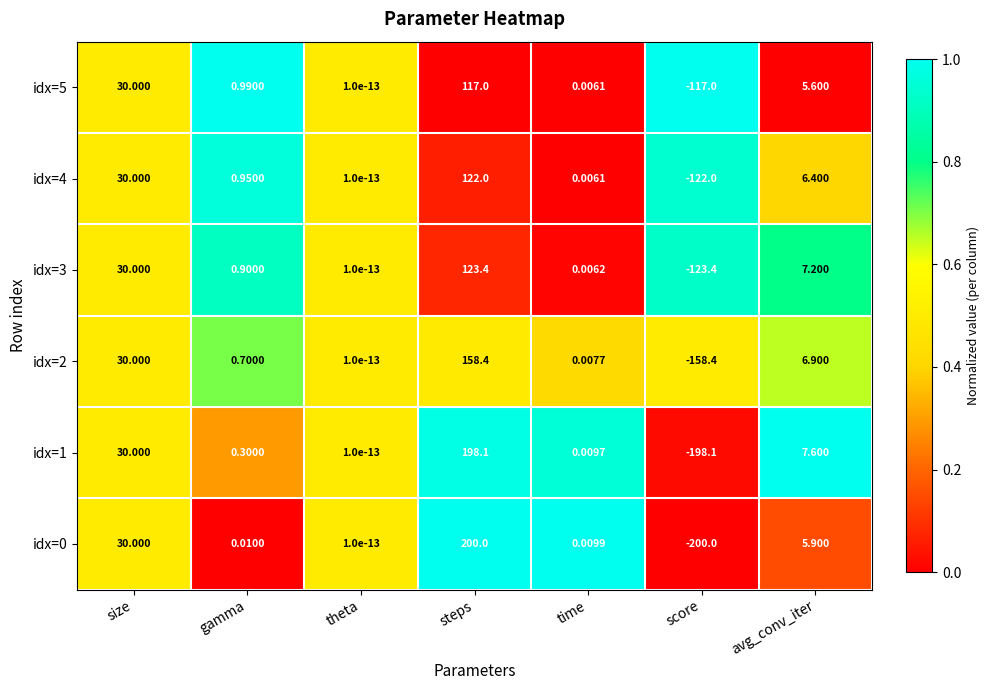

Where does the idx=0 series first go above 0?

size